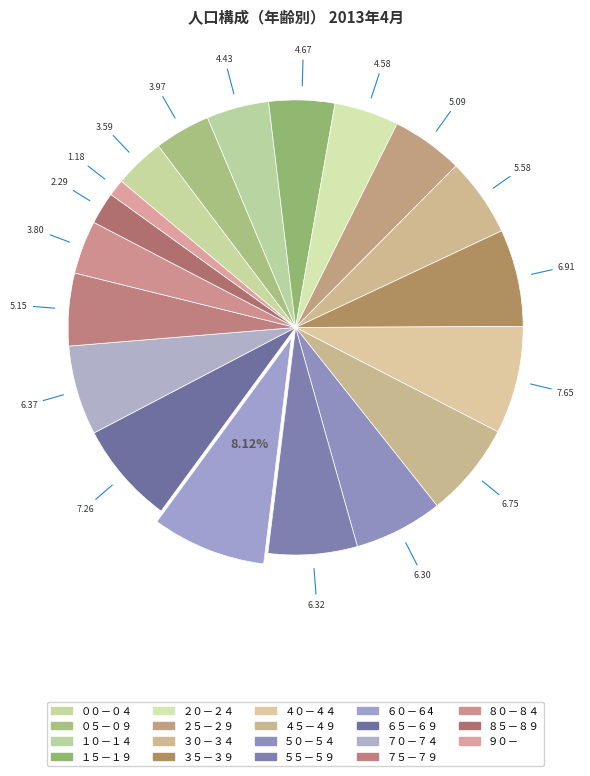

What is the ratio of the value at ００－０４ to the value at ９０－?

3.0